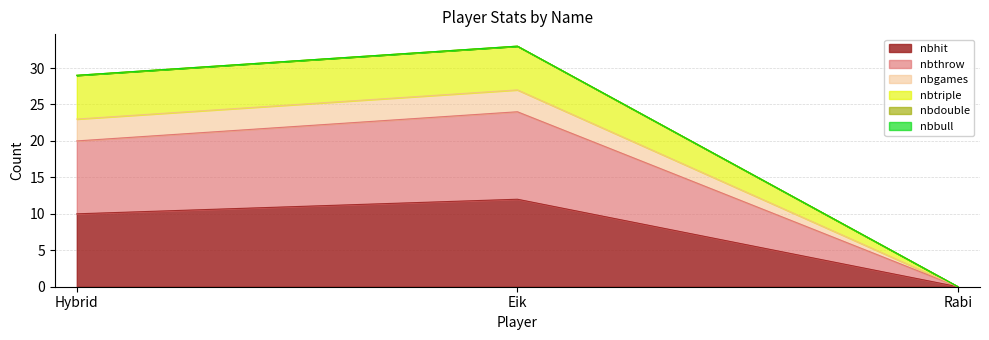

At which category is the sum across all series the highest?

Eik